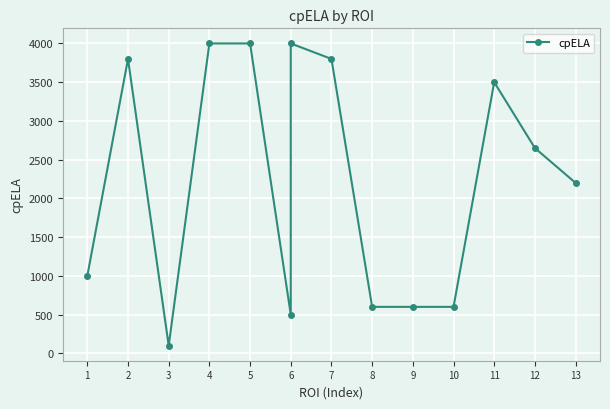

True or false: the data shows 2000 at 11.

False